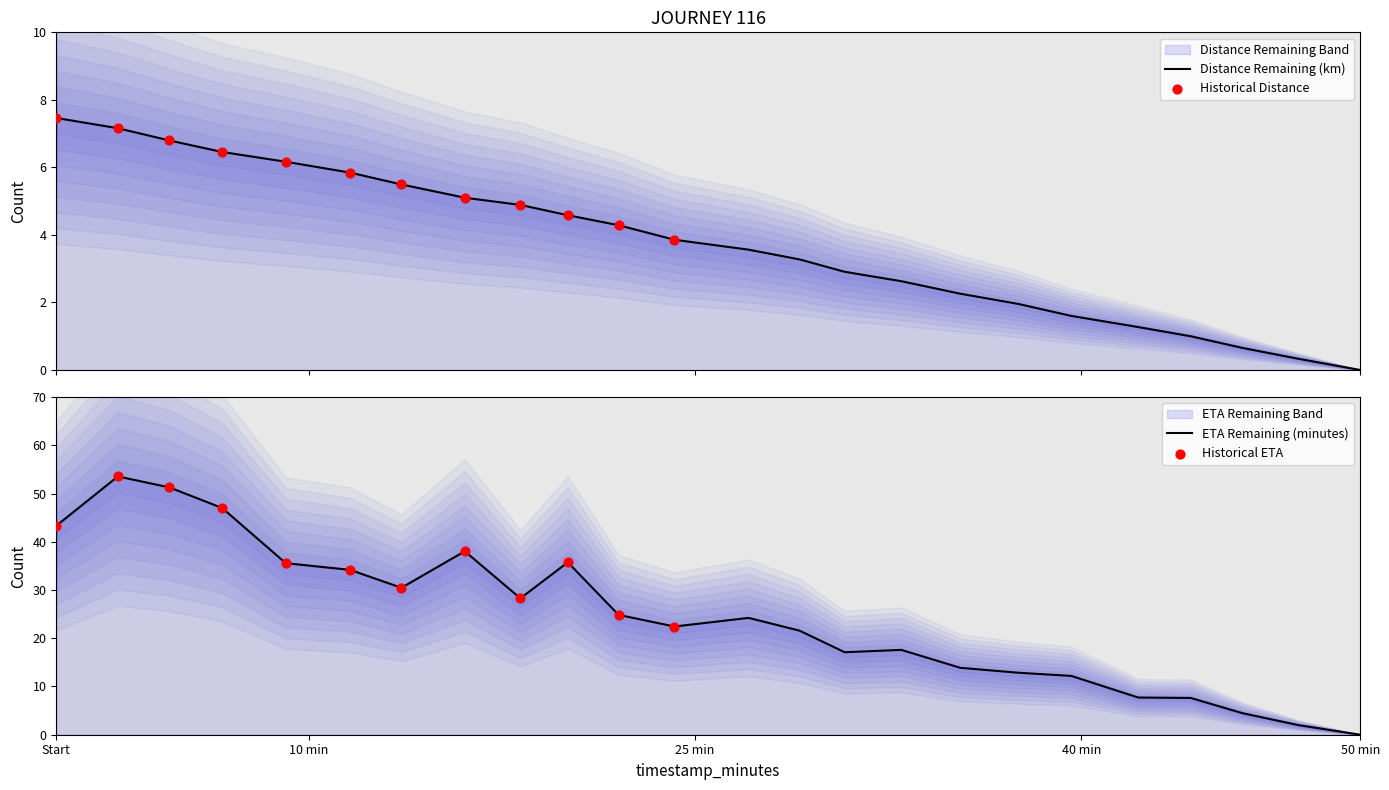

At how many categories does at least one series exceed 46?

3